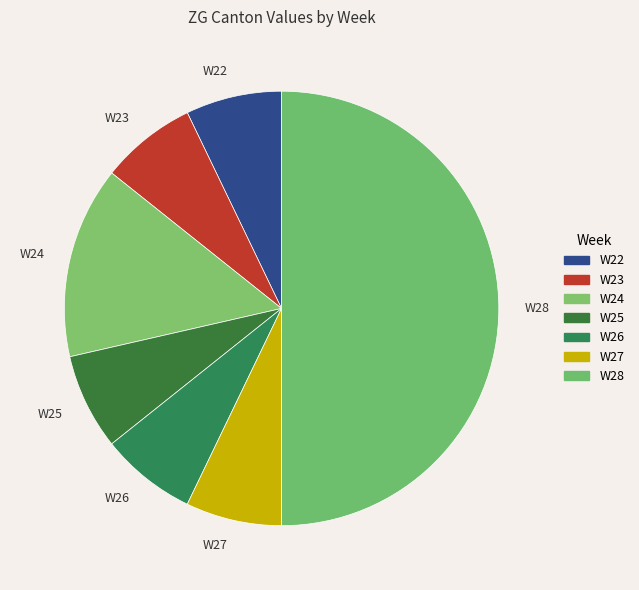

Is W22 the majority of the pie?

No